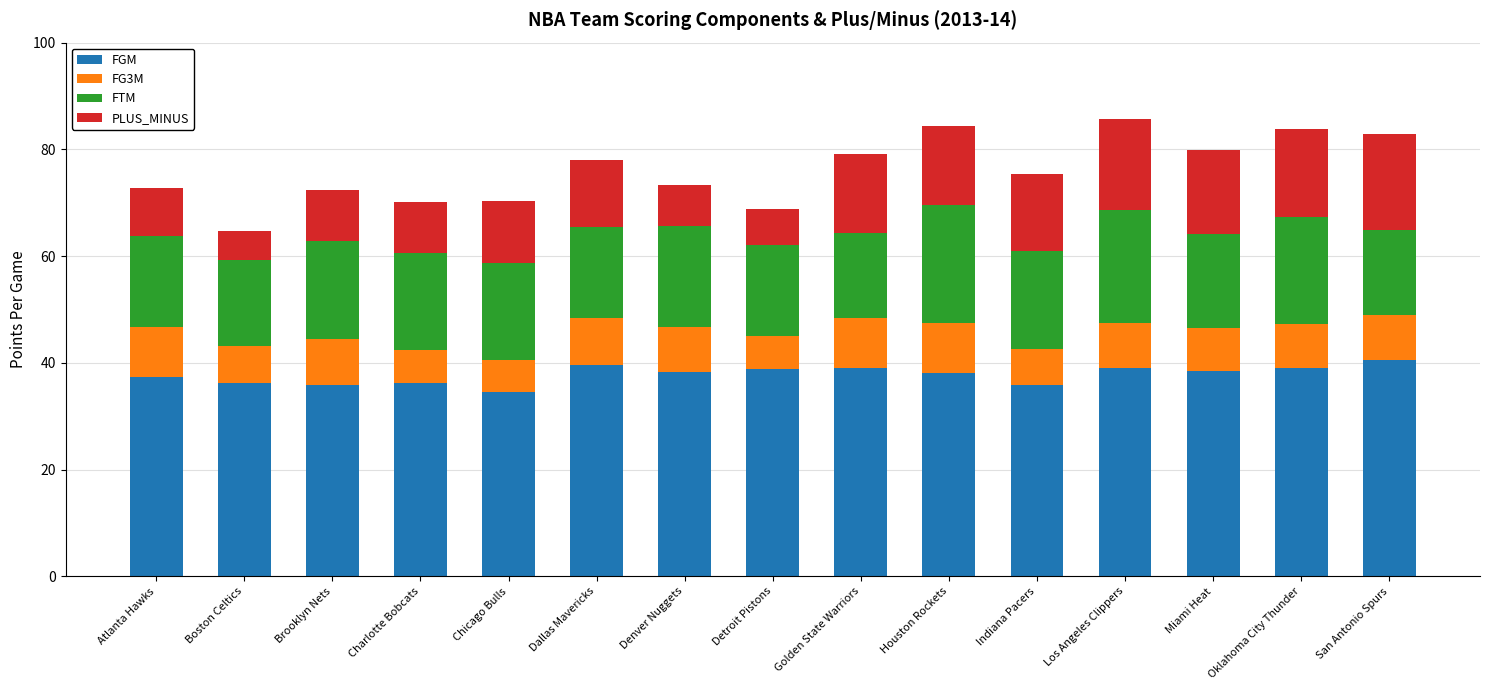

What is the total value across all series at Oklahoma City Thunder?

83.9